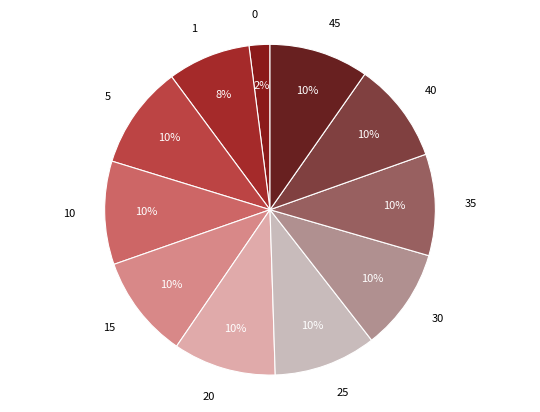

The 45 slice represents 1% of the pie. True or false?

False